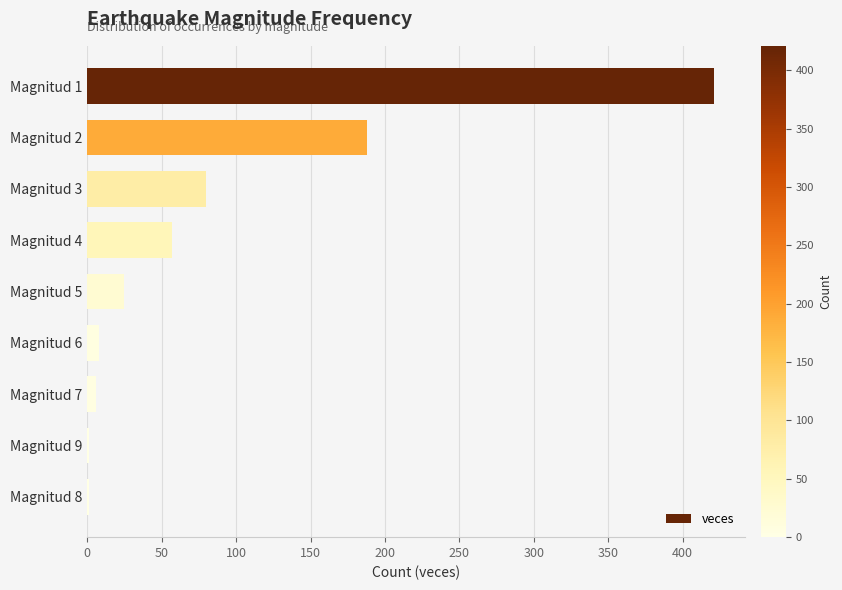

What is the sum of all values?

787